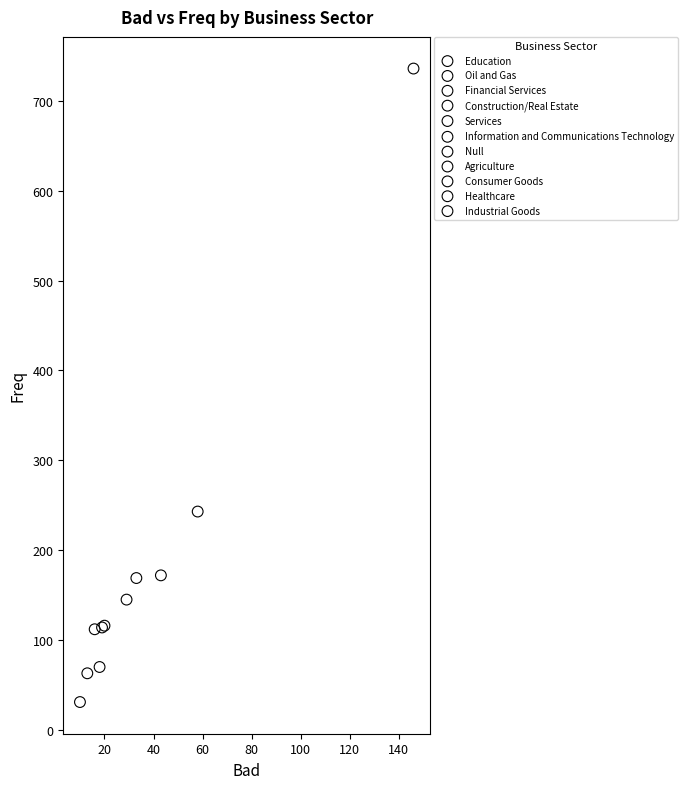

What are all the series names shown in the legend?

Education, Oil and Gas, Financial Services, Construction/Real Estate, Services, Information and Communications Technology, Null, Agriculture, Consumer Goods, Healthcare, Industrial Goods